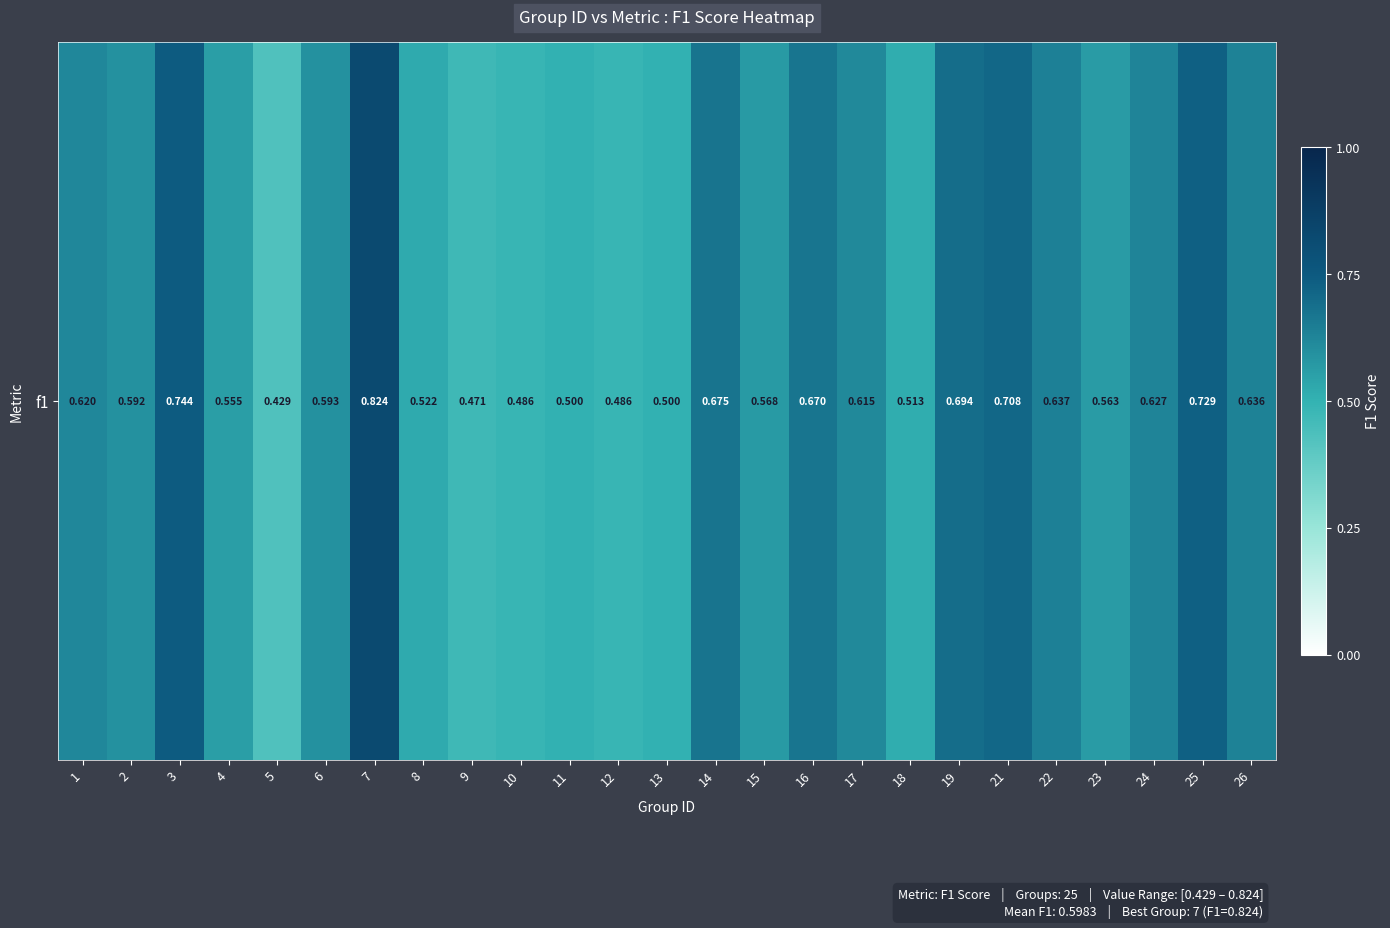

What is the smallest value displayed?

0.4